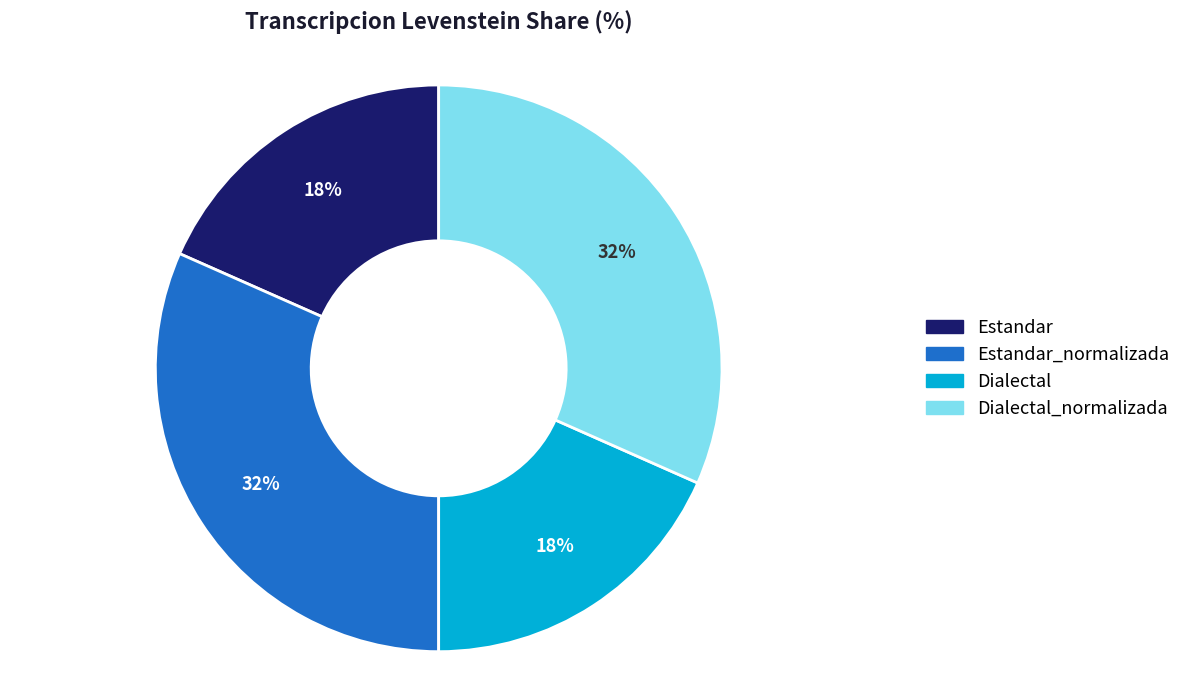

True or false: Dialectal_normalizada accounts for 38% of the total.

False